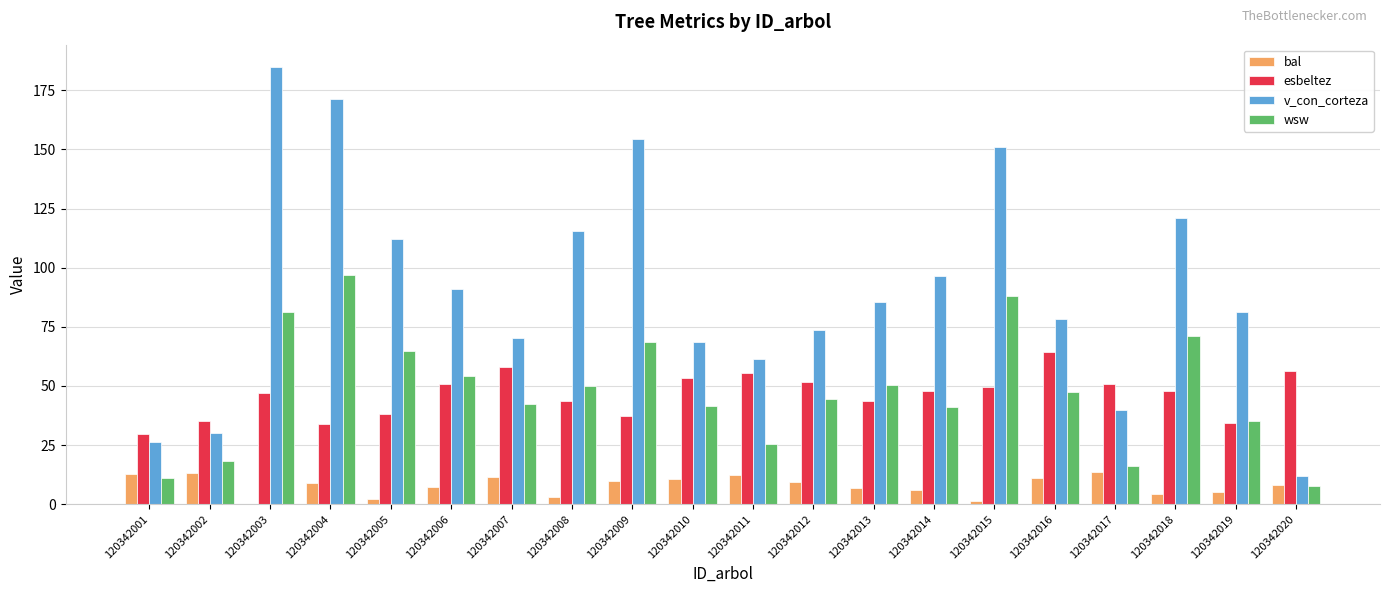

The v_con_corteza series shows 68.7 at 120342010. True or false?

True